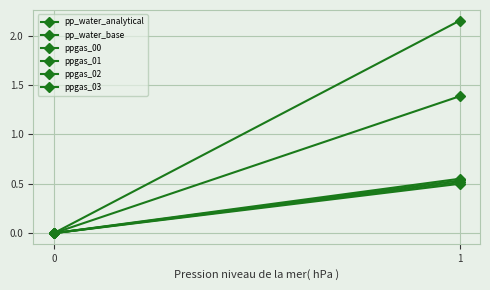

How many lines are shown in the chart?

6